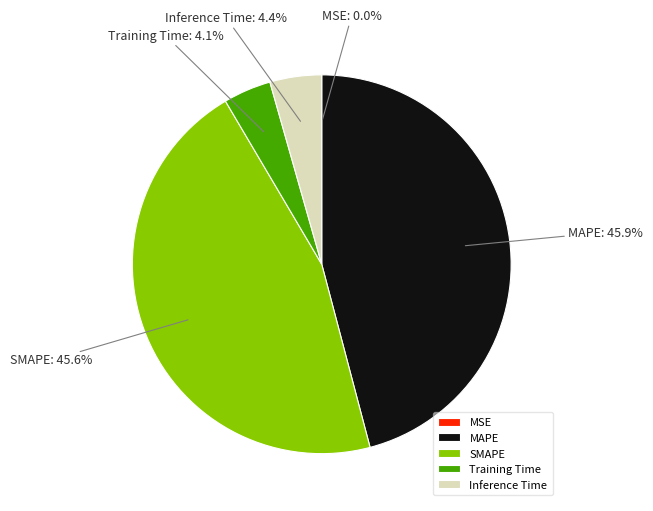

Does any single category account for the majority?

No